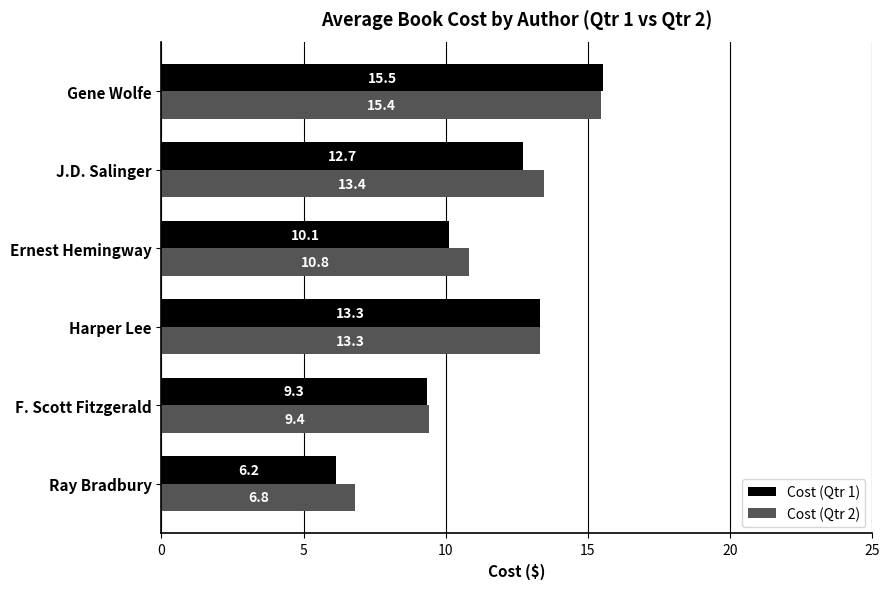

What is the difference between the maximum and minimum values in the Cost (Qtr 1) series?

9.4